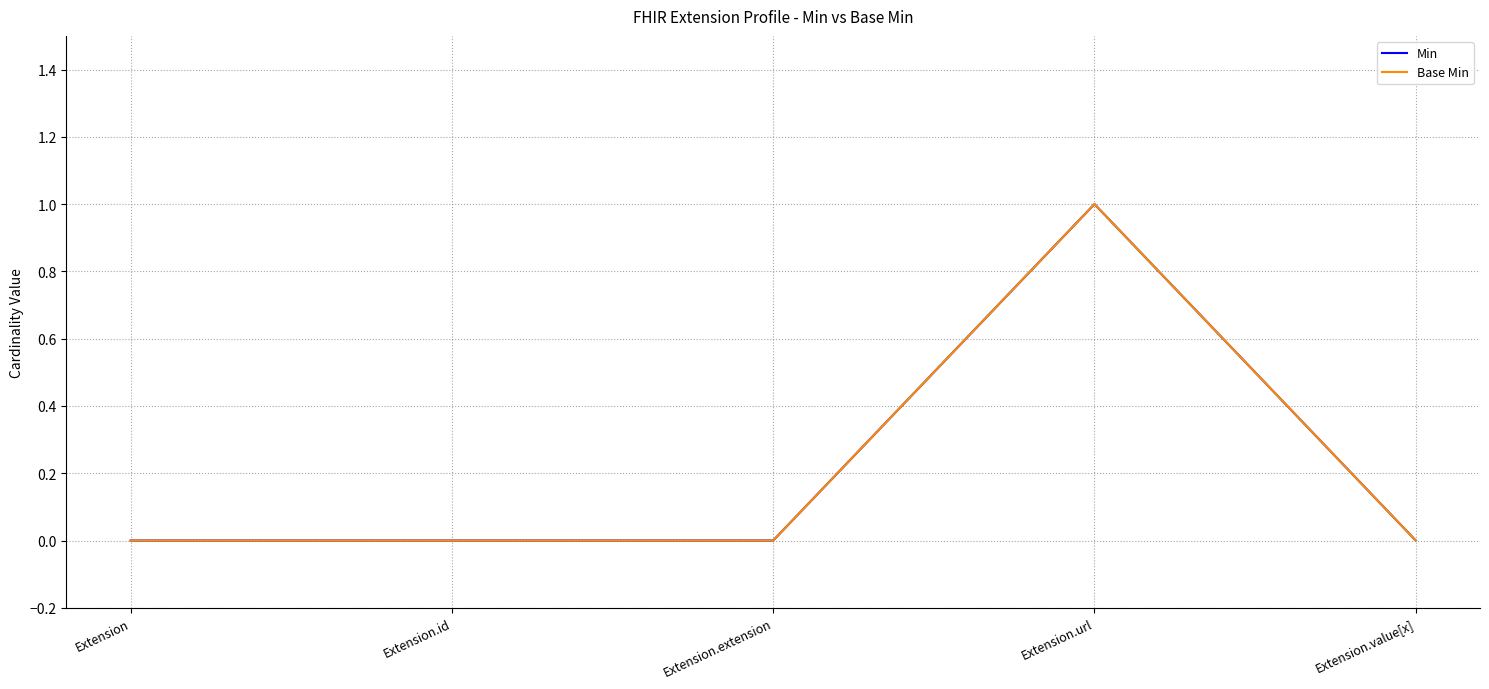

Does the chart display data point markers on the line(s)?

No